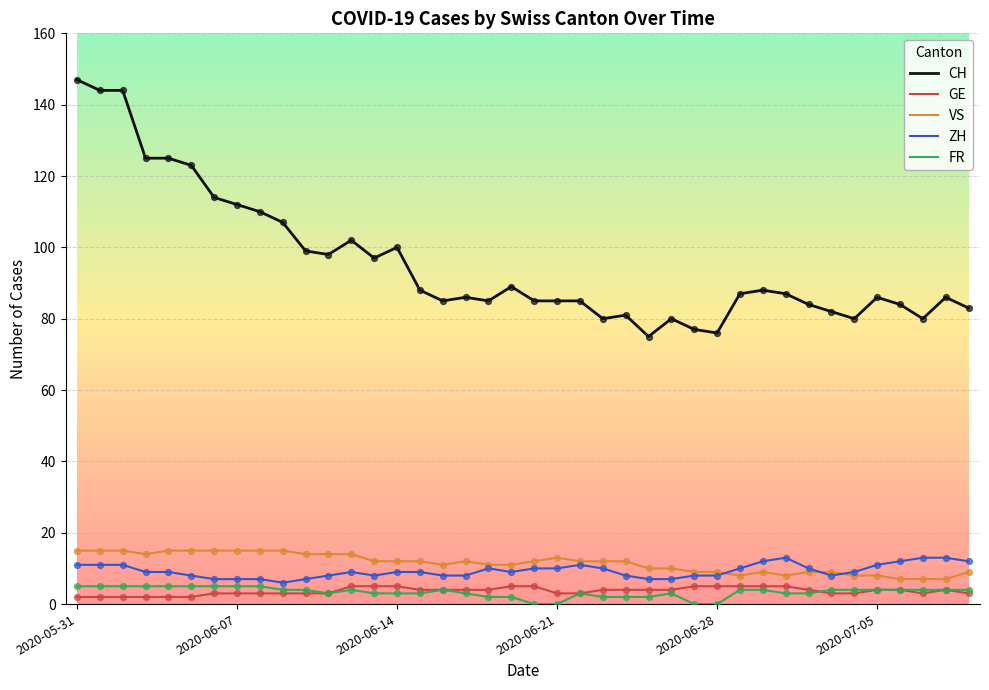

Which series has the widest spread of values?

CH